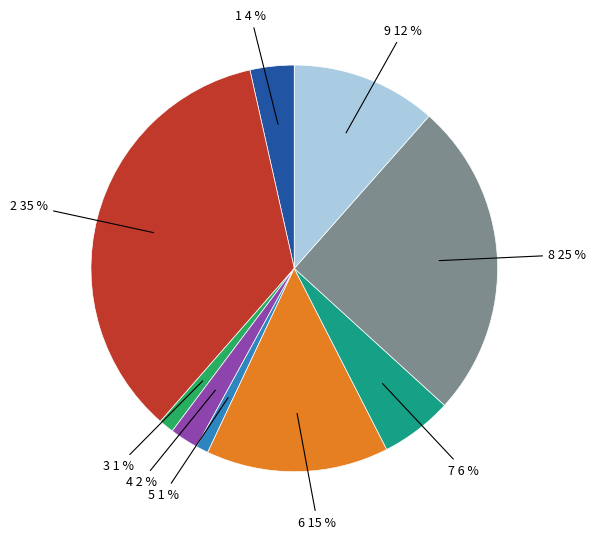

To the nearest percent, what percentage of the pie is 6?

15%